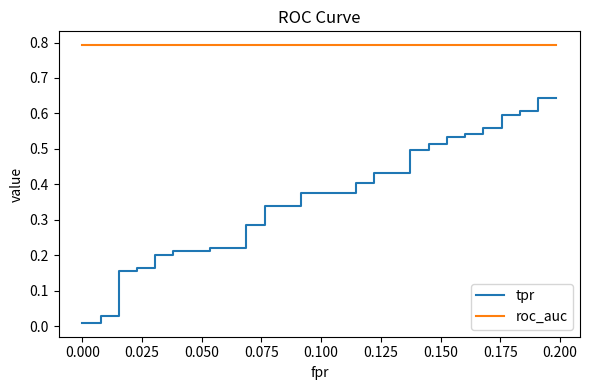

True or false: roc_auc and tpr intersect in this chart.

False